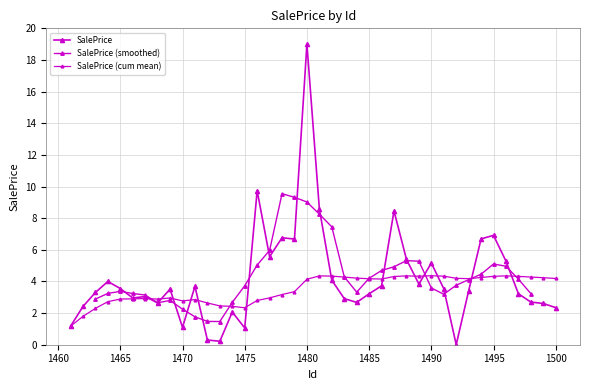

Reading left to right, list all the values displayed in this chart.

1.2	2.4	3.3	4.0	3.6	3.0	3.0	2.6	3.5	1.1	3.7	0.3	0.2	2.1	1.1	9.7	5.6	6.8	6.7	19.0	8.6	4.1	2.9	2.7	3.2	3.7	8.5	5.4	3.8	5.2	3.5	0.0	3.4	6.7	6.9	5.3	3.2	2.7	2.6	2.3